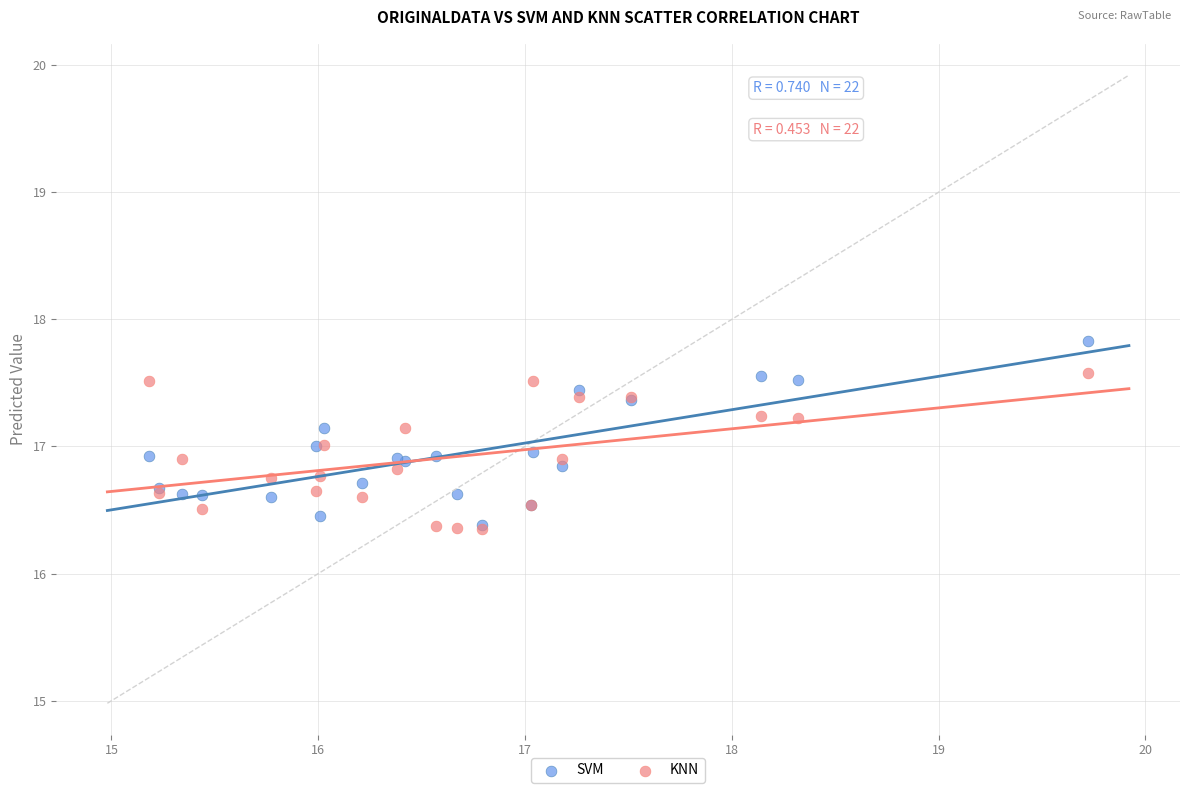

Which series reaches the maximum Y coordinate?

SVM